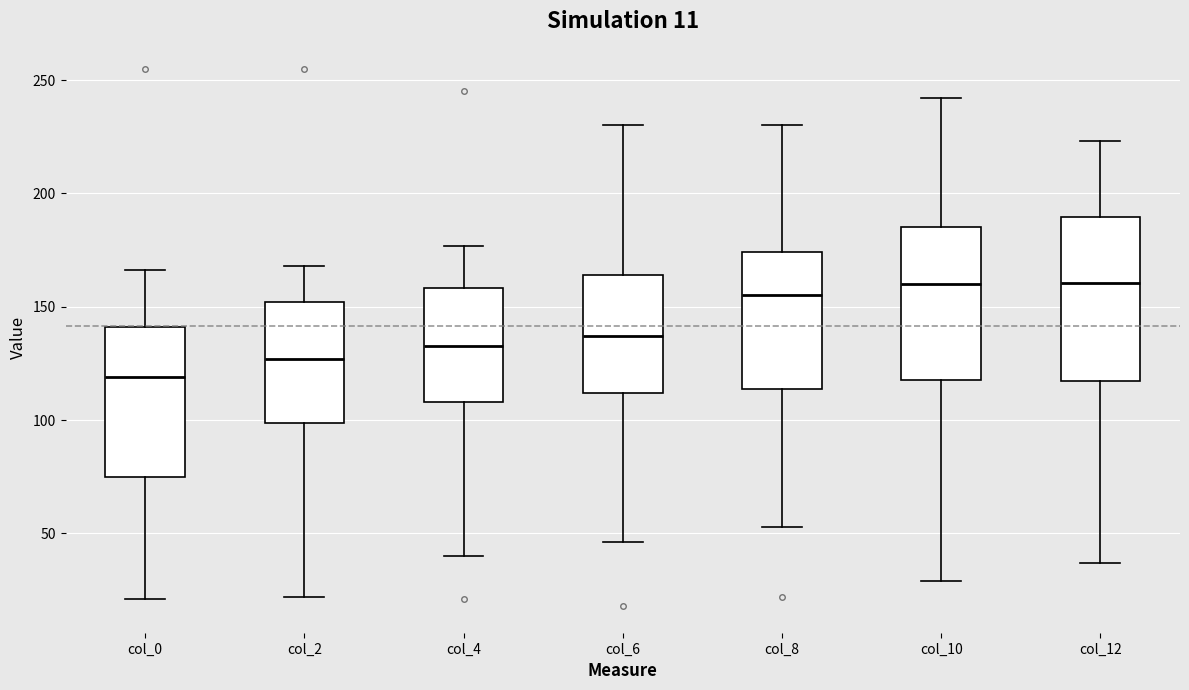

Which box's median line is the lowest?

col_0